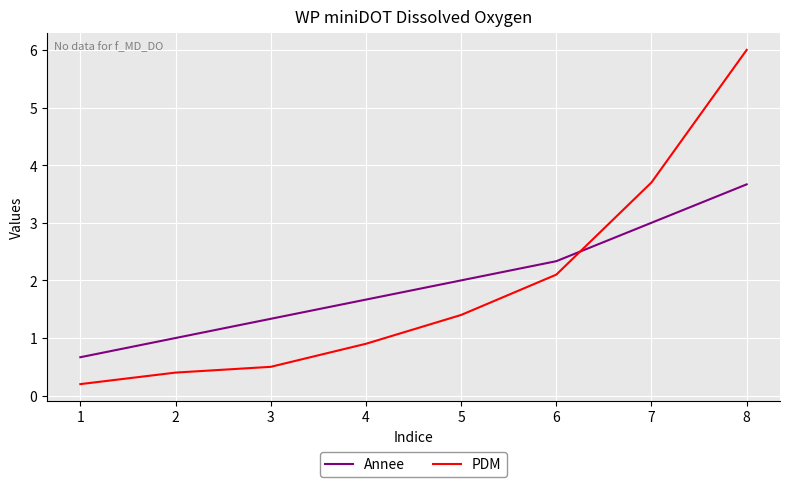

What is the highest value of the PDM series?

6.0